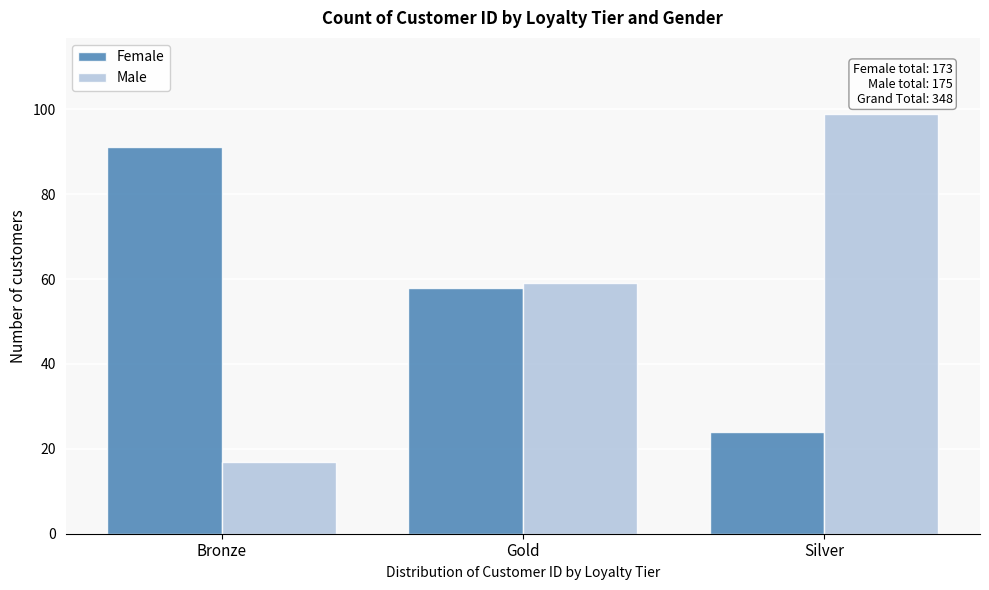

Reading left to right, extract all data points from this chart.

Female: 91	58	24
Male: 17	59	99